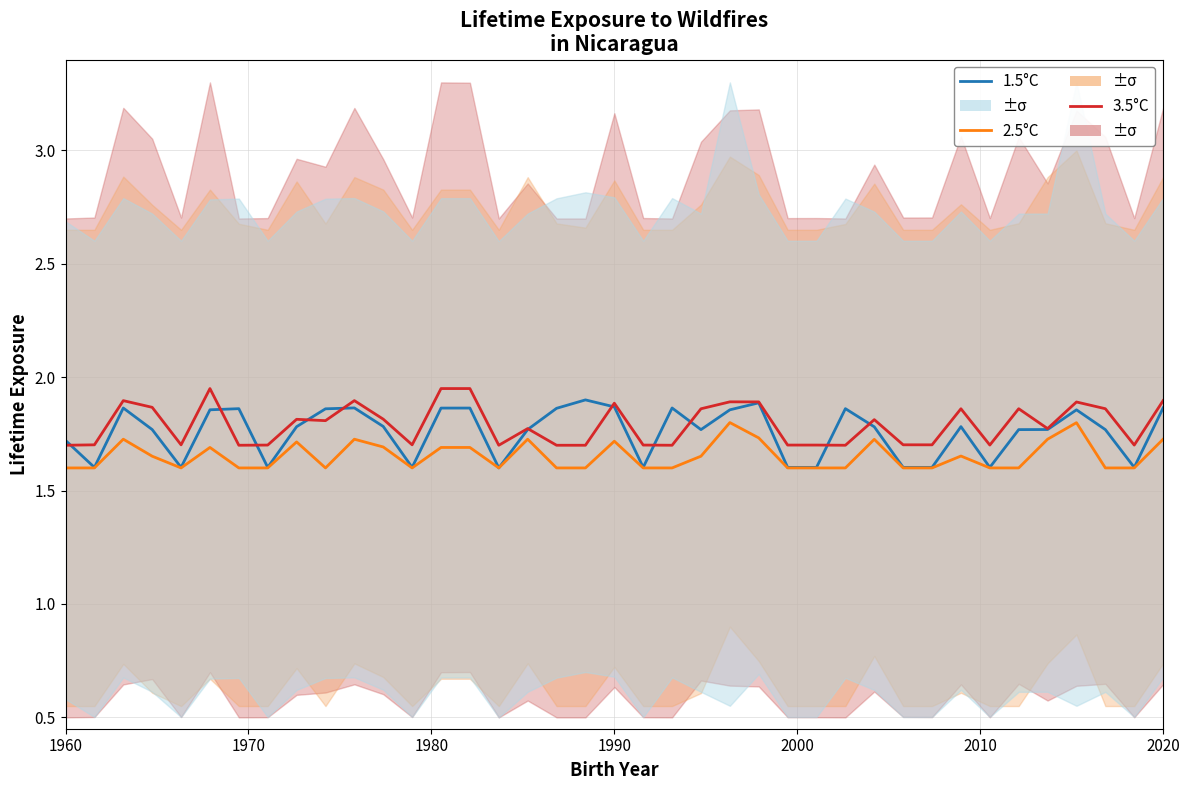

Rank the series by their maximum value, from highest to lowest.

3.5°C, 1.5°C, 2.5°C